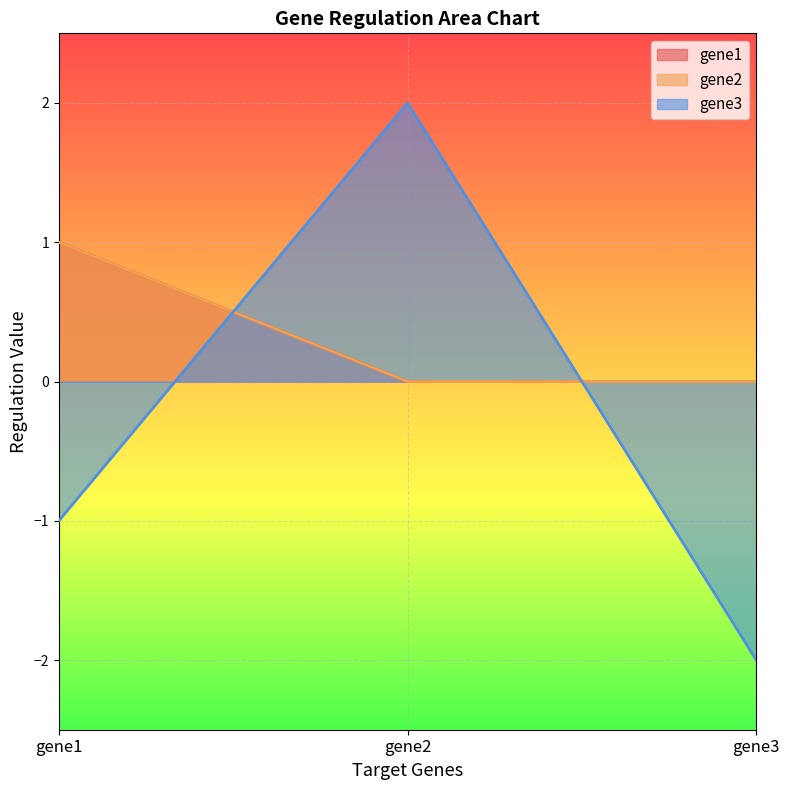

What is the value of the gene3 point at the 1st from the left?

-1